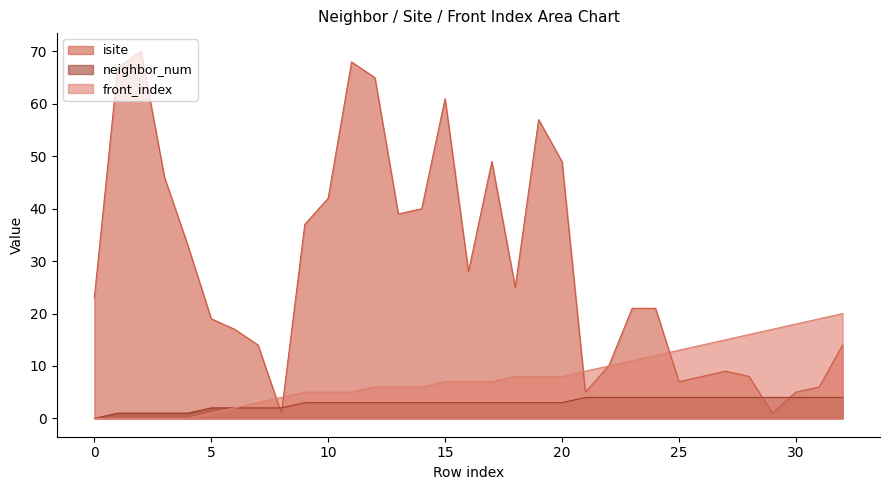

True or false: isite and neighbor_num intersect in this chart.

True